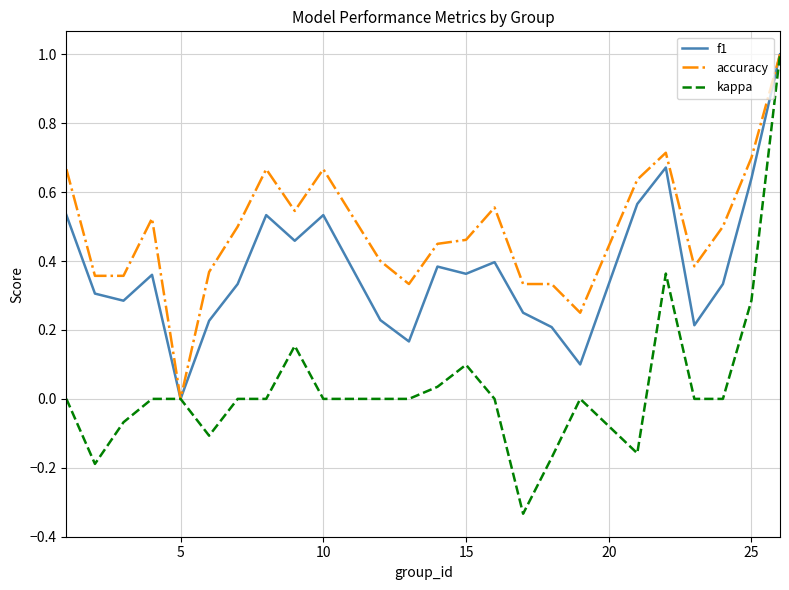

List the series in order of their overall mean, highest first.

accuracy, f1, kappa